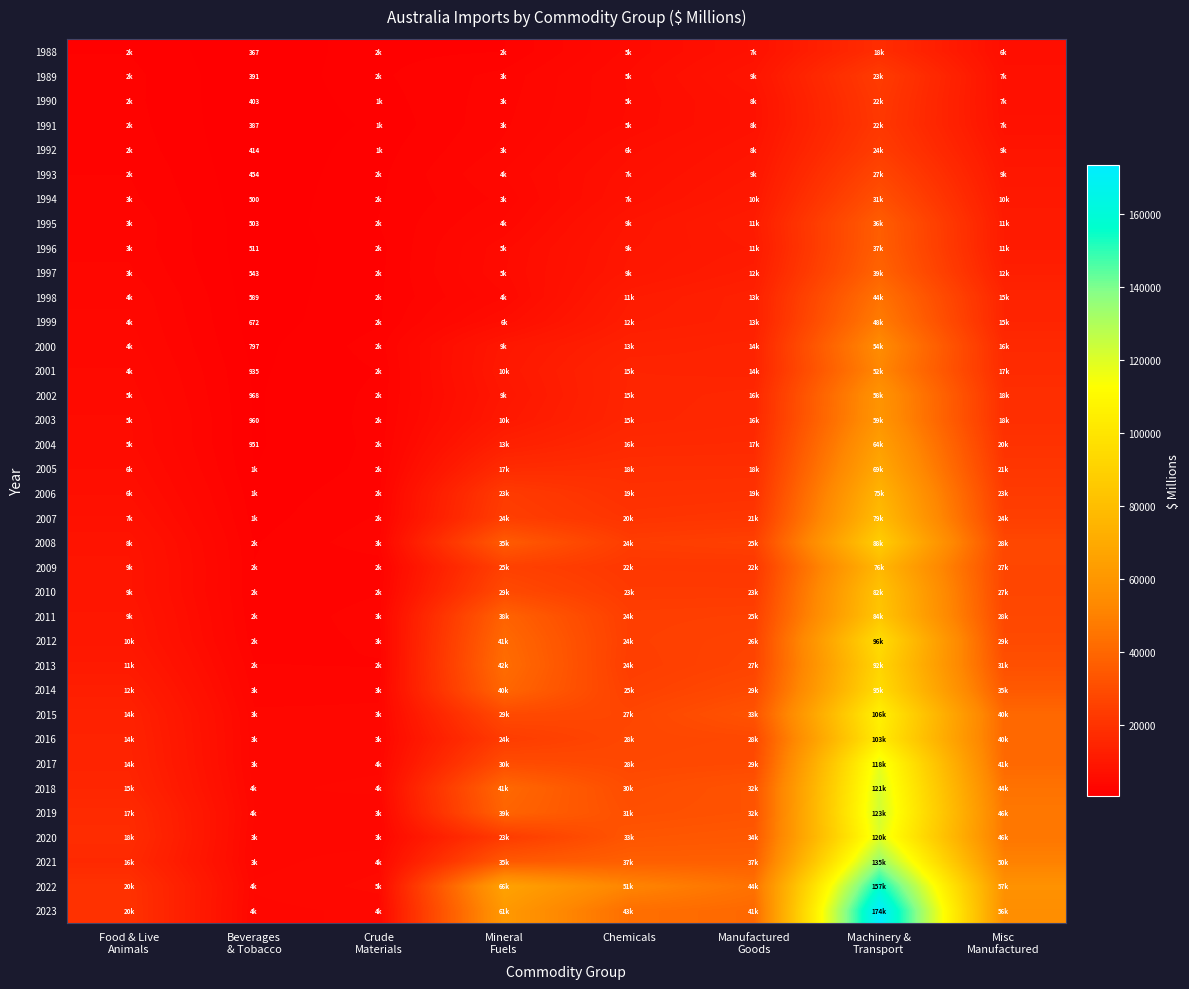

Rank the series by their maximum value, from highest to lowest.

2023, 2022, 2021, 2019, 2018, 2020, 2017, 2015, 2016, 2012, 2014, 2013, 2008, 2011, 2010, 2007, 2009, 2006, 2005, 2004, 2003, 2002, 2000, 2001, 1999, 1998, 1997, 1996, 1995, 1994, 1993, 1992, 1989, 1990, 1991, 1988